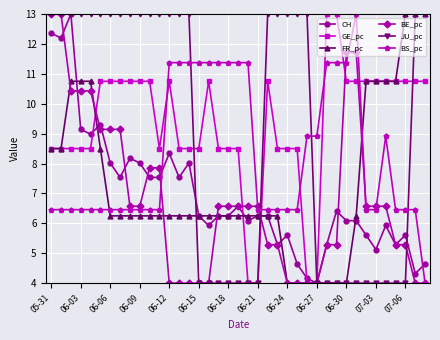

What is the smallest value displayed?

4.0